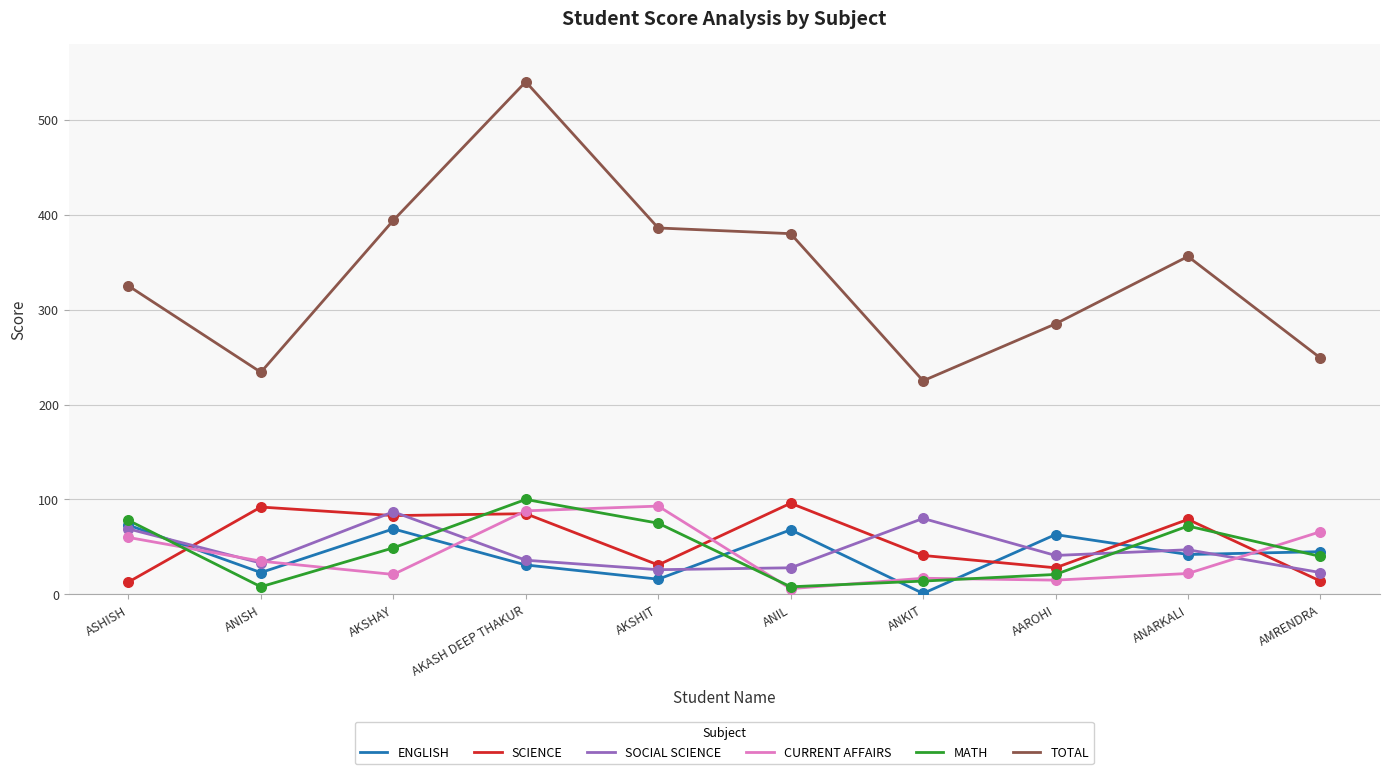

At how many categories does at least one series exceed 121?

10